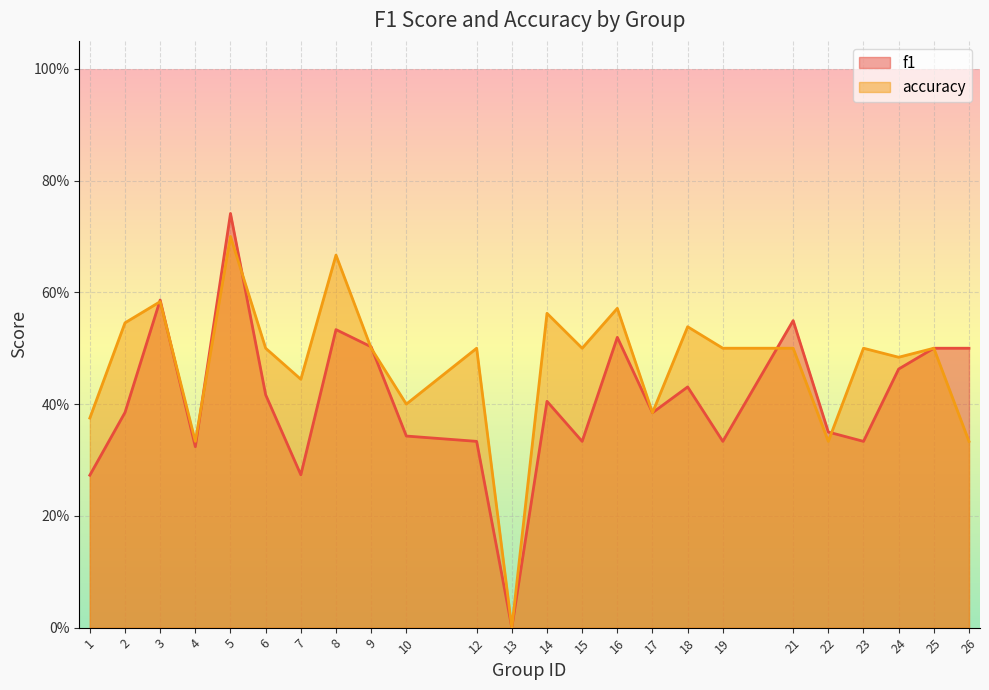

Reading left to right, transcribe all the data shown in this chart.

f1: 0.3	0.4	0.6	0.3	0.7	0.4	0.3	0.5	0.5	0.3	0.3	0.0	0.4	0.3	0.5	0.4	0.4	0.3	0.5	0.4	0.3	0.5	0.5	0.5
accuracy: 0.4	0.5	0.6	0.3	0.7	0.5	0.4	0.7	0.5	0.4	0.5	0.0	0.6	0.5	0.6	0.4	0.5	0.5	0.5	0.3	0.5	0.5	0.5	0.3